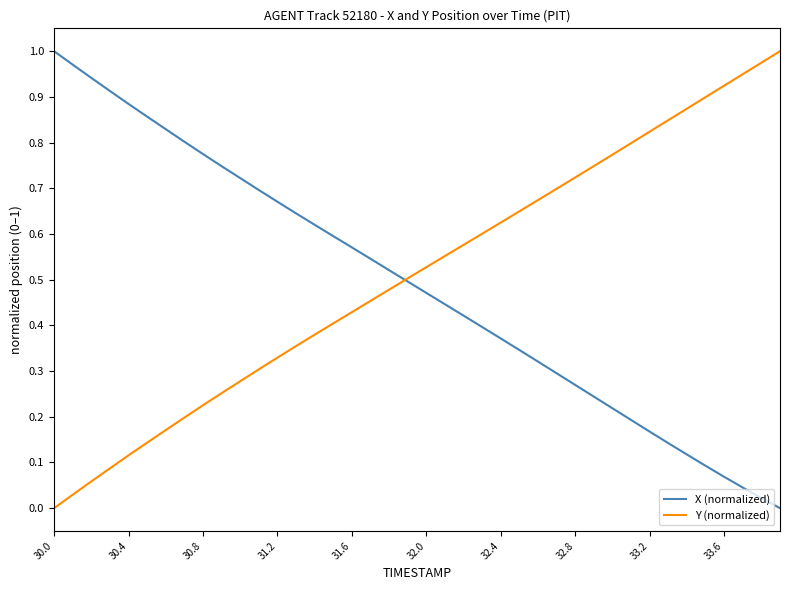

How many intersections are there between Y (normalized) and X (normalized)?

1